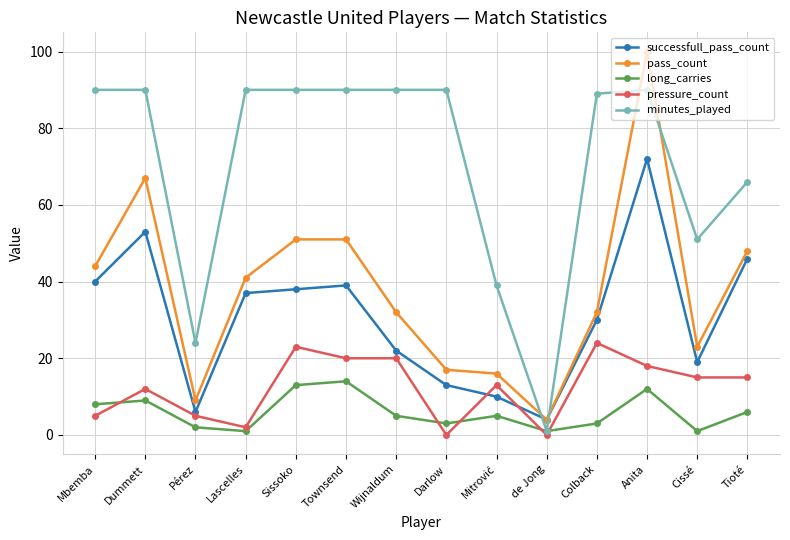

What is the difference between the highest and lowest values at Cissé?

50